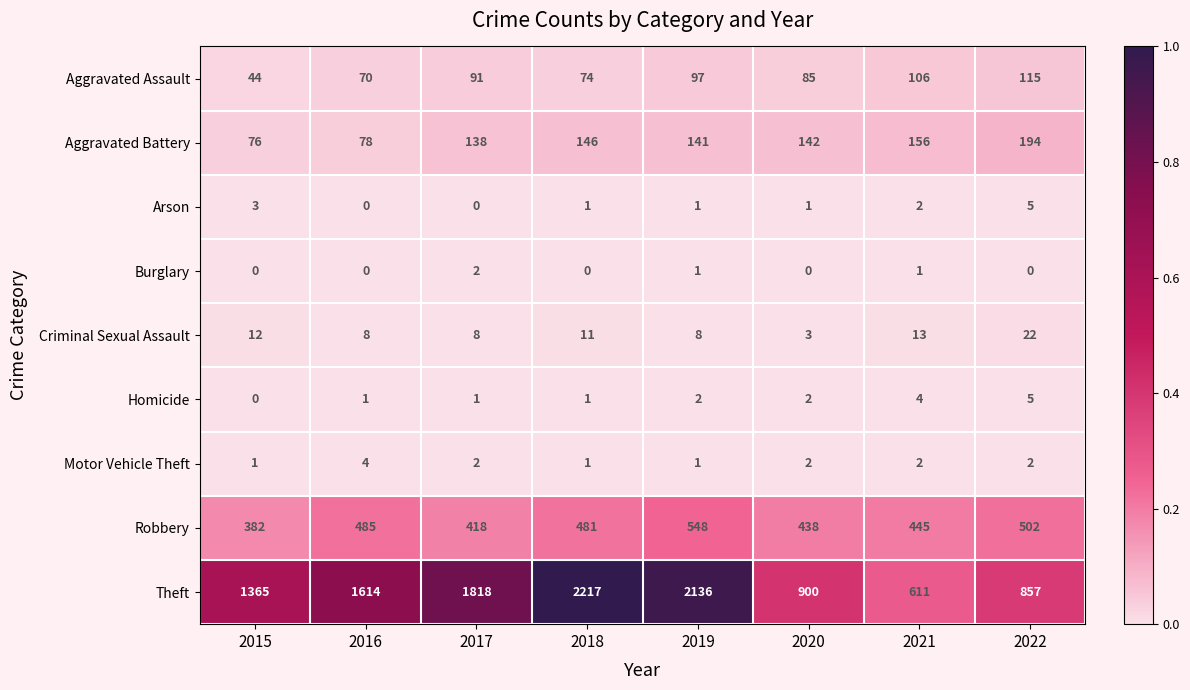

What is the total value across all series at 2016?

2260